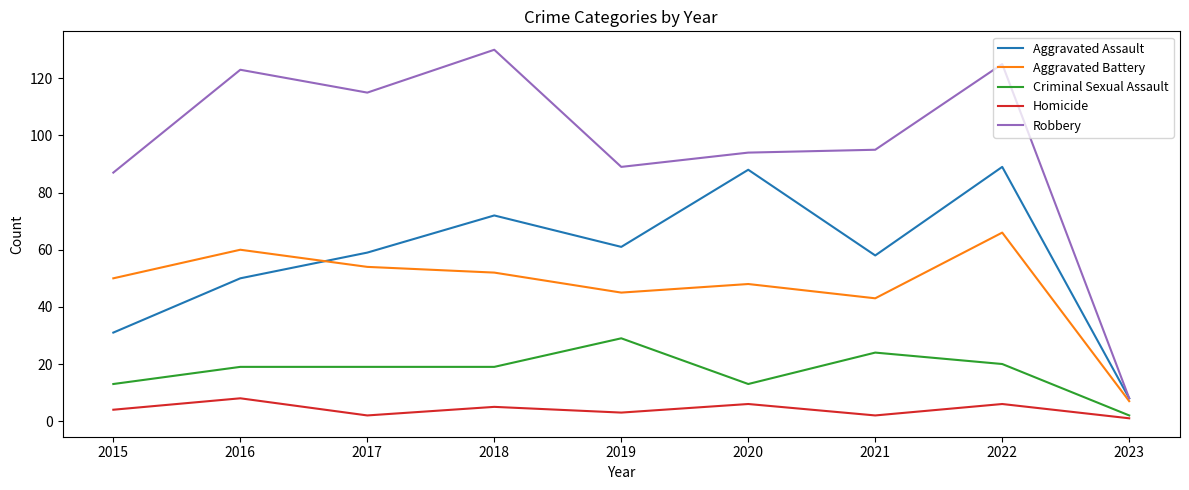

True or false: Robbery has a value of 48 at 2017.

False